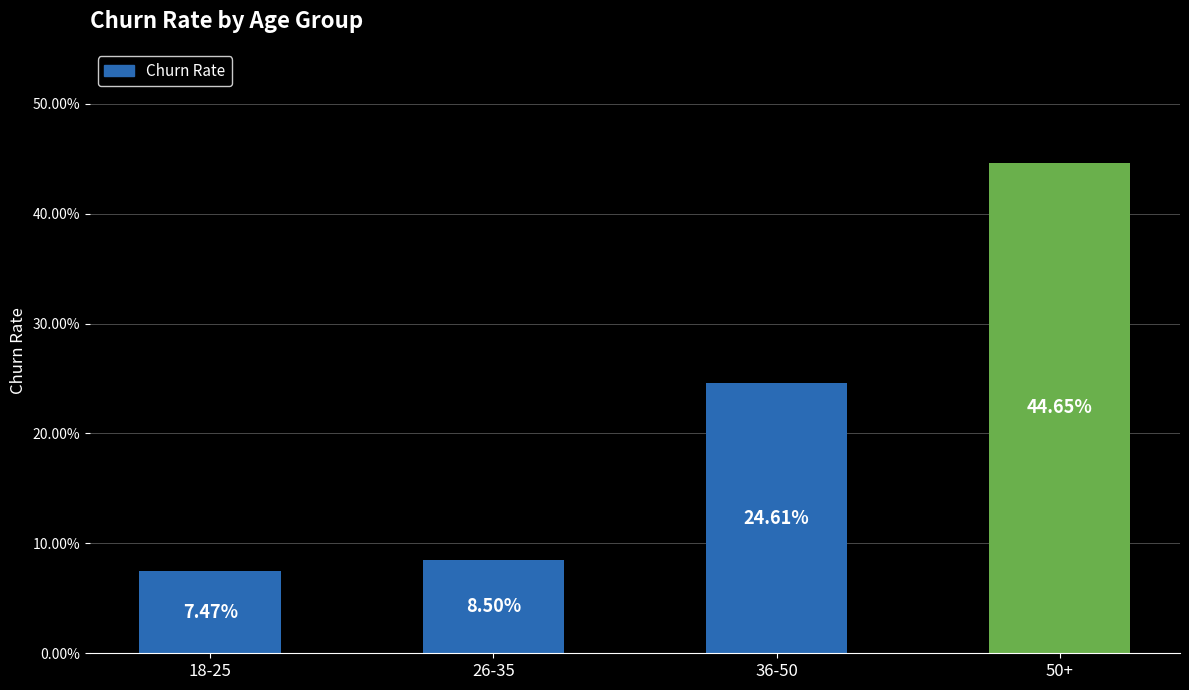

What is the value of the 3rd bar from the left?

0.2